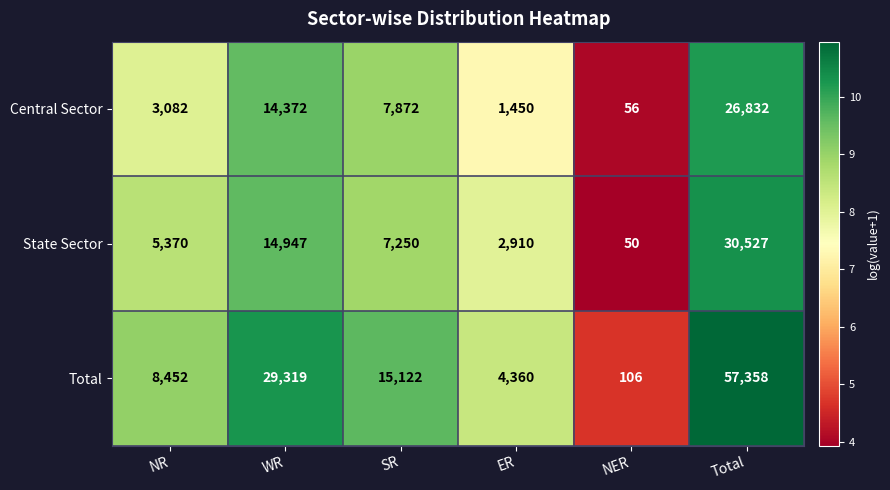

Reading left to right, what are all the values shown in this chart?

Central Sector: 3082	14372	7872	1450	56	26832
State Sector: 5370	14947	7250	2910	50	30527
Total: 8452	29319	15122	4360	106	57358